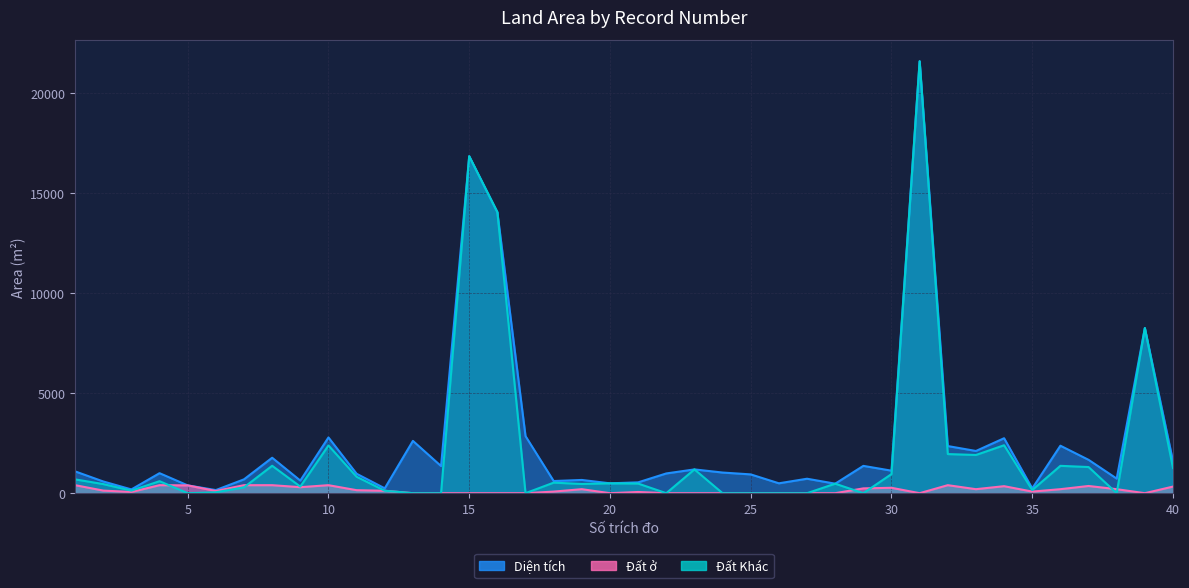

Does the chart have visible grid lines?

Yes